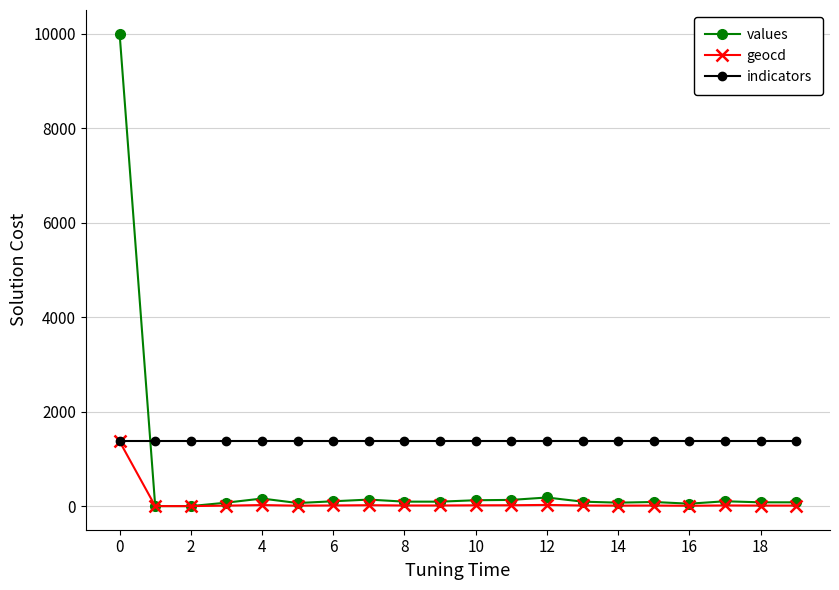

Which series has the largest range (max minus min)?

values